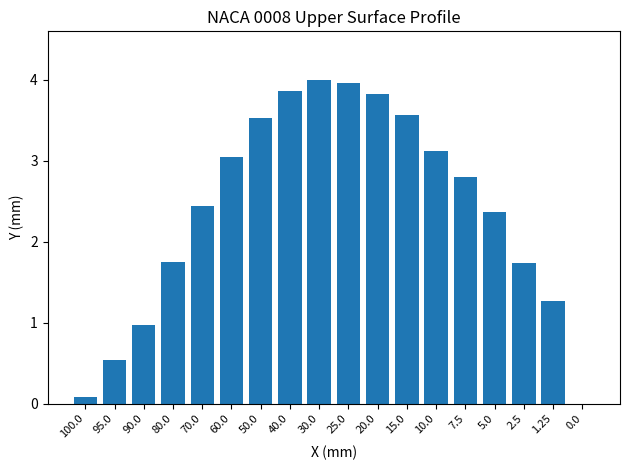

Approximately how many times larger is the value at 20.0 compared to 50.0?

1.1